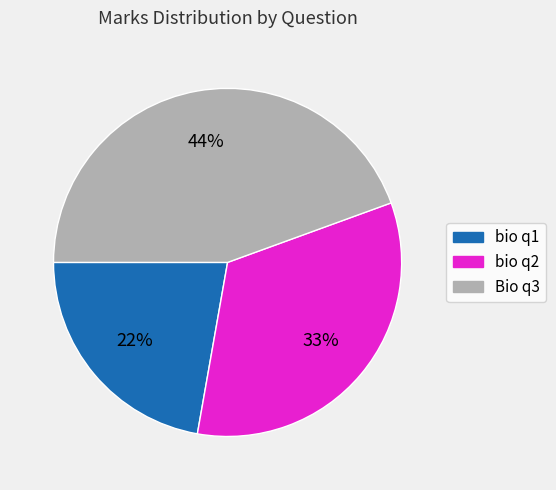

Combined, do Bio q3 and bio q1 account for over 50%?

Yes